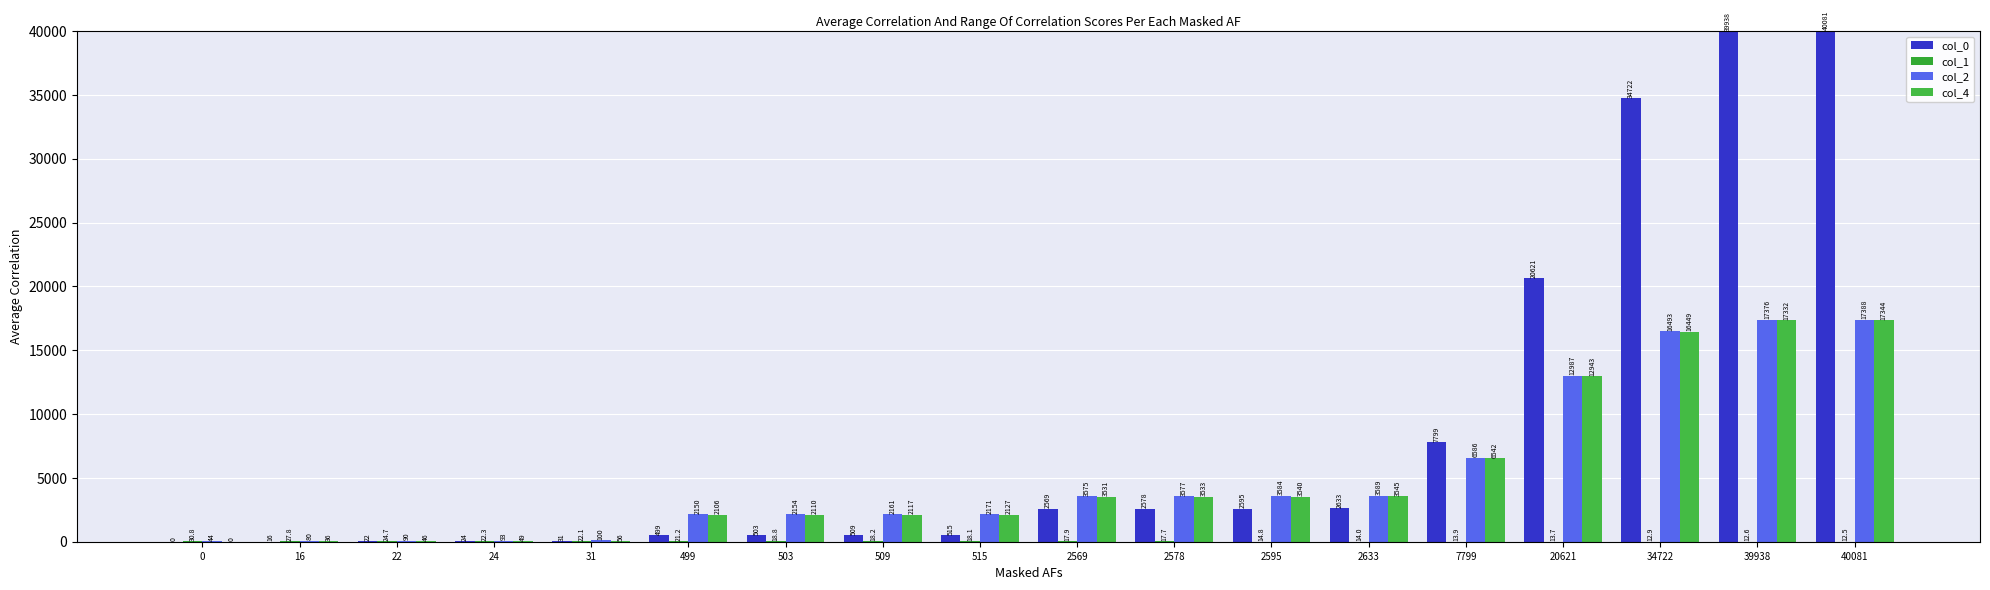

How many groups of bars are there?

18